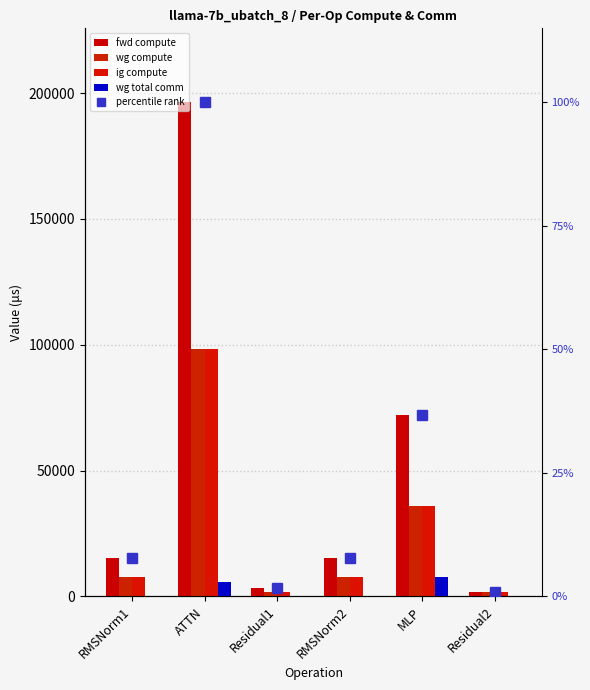

Which label corresponds to the smallest value in the chart?

RMSNorm1